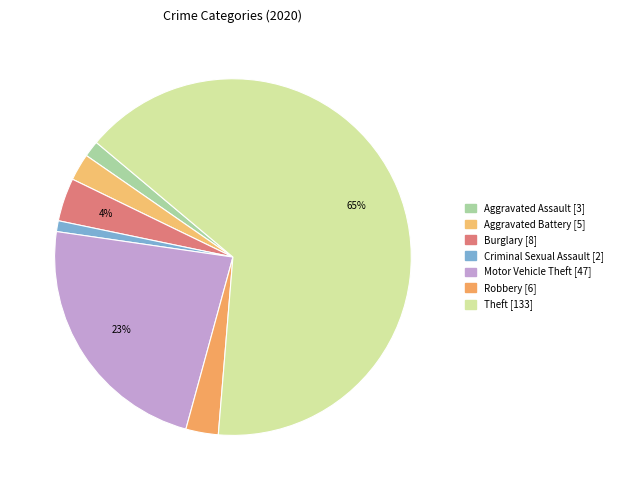

What percentage is the Robbery slice, to the nearest percent?

3%